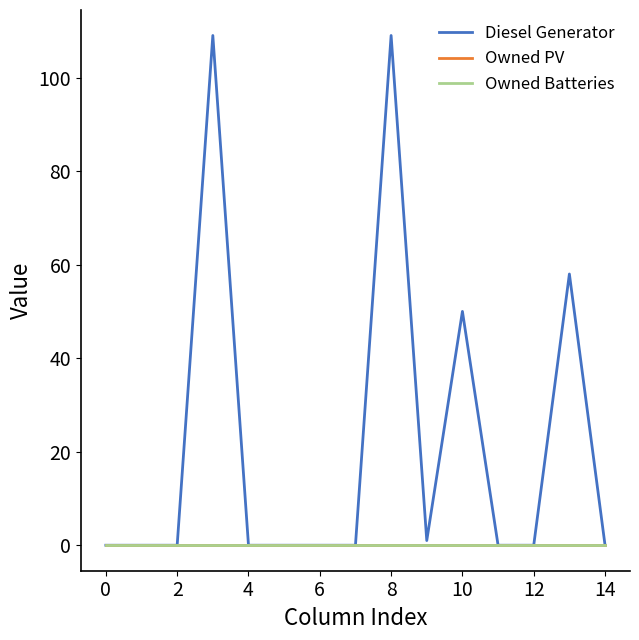

Does the chart display data point markers on the line(s)?

No